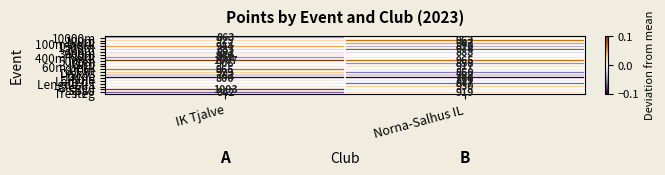

Where is Diskos nearest to the value 889?

Norna-Salhus IL